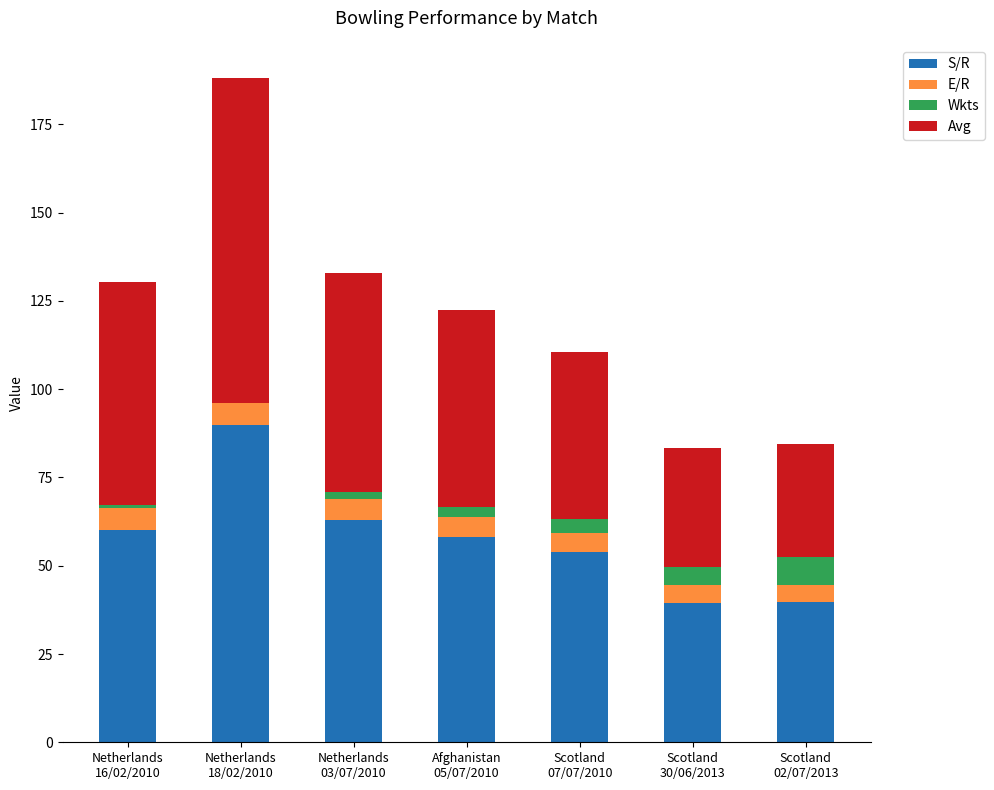

What is the sum of all S/R values?

404.2